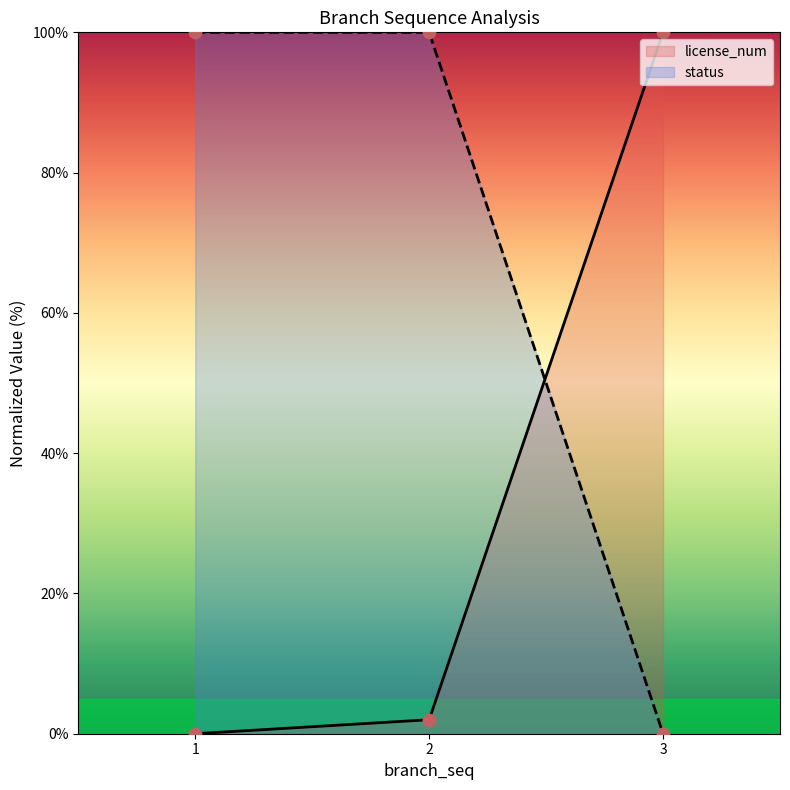

At how many categories does at least one series exceed 24?

3